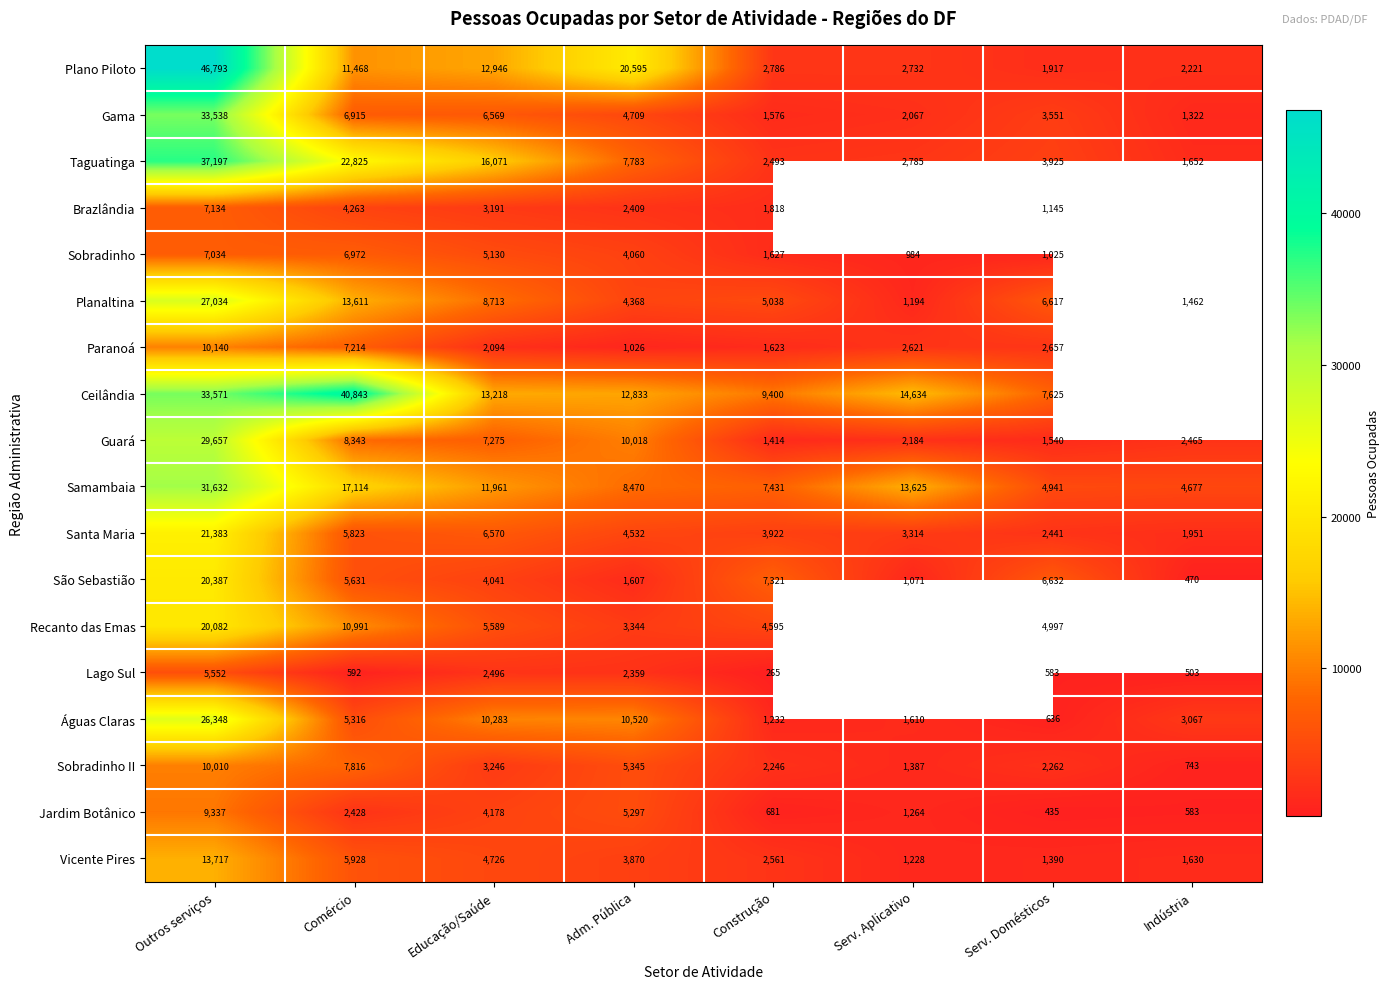

Which category has the highest value in the Santa Maria series?

Outros serviços